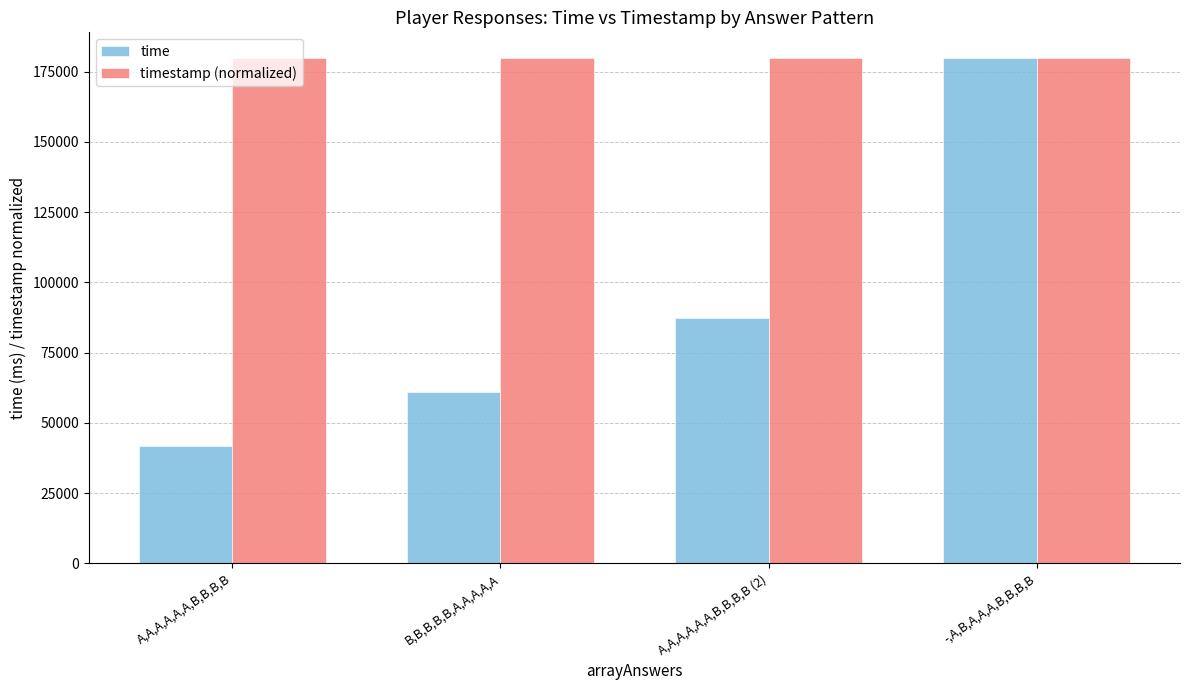

Is it true that timestamp (normalized) equals 271774.4 at A,A,A,A,A,A,B,B,B,B?

False